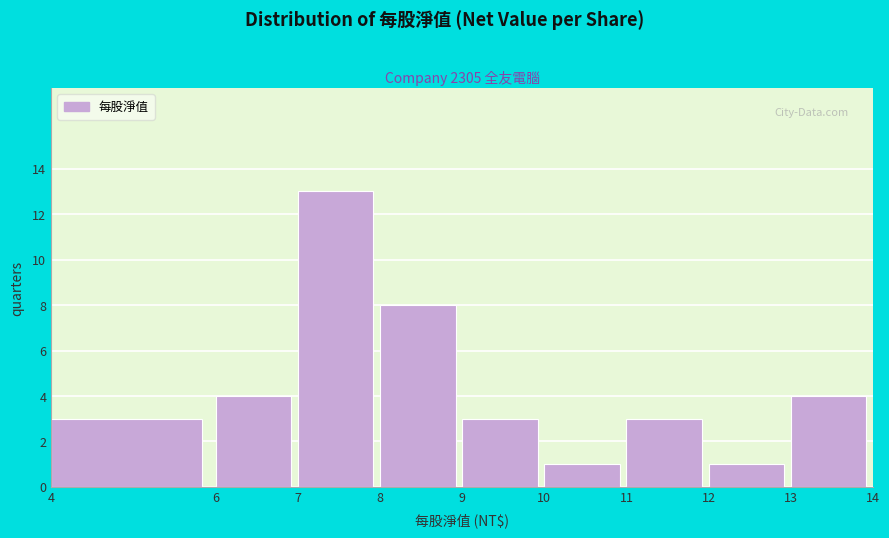

Reading left to right, list every bar in this chart as the range it spans on the x-axis followed by its height. The values are not printed on the chart, so give them approximately, as read against the axis.

4 to 6: 3
6 to 7: 4
7 to 8: 13
8 to 9: 8
9 to 10: 3
10 to 11: 1
11 to 12: 3
12 to 13: 1
13 to 14: 4